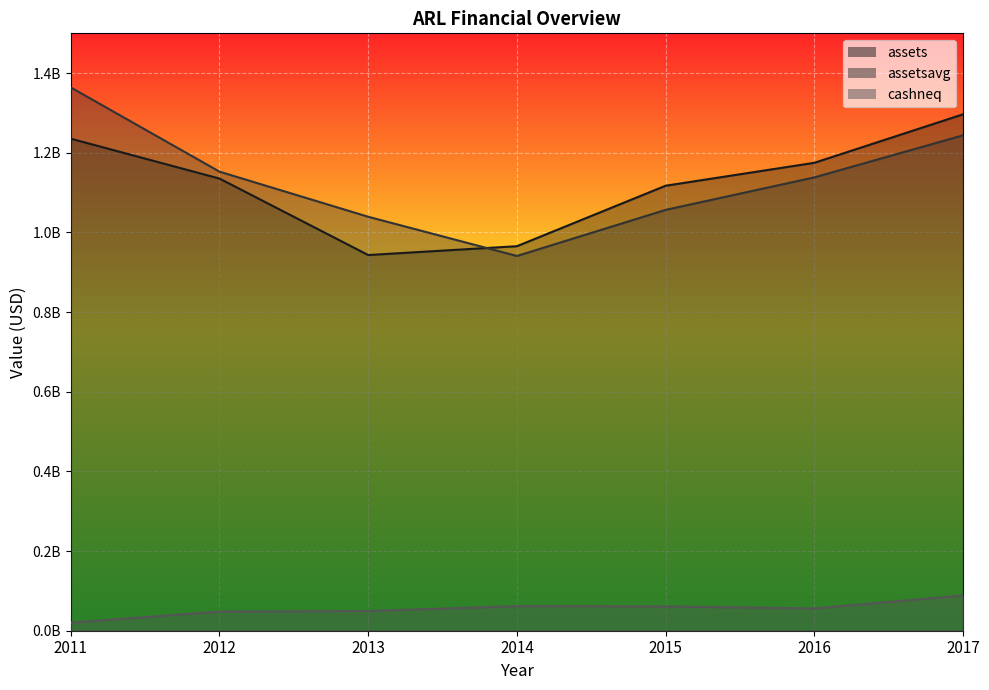

The value of assetsavg at 2016 is 1138311750. True or false?

True